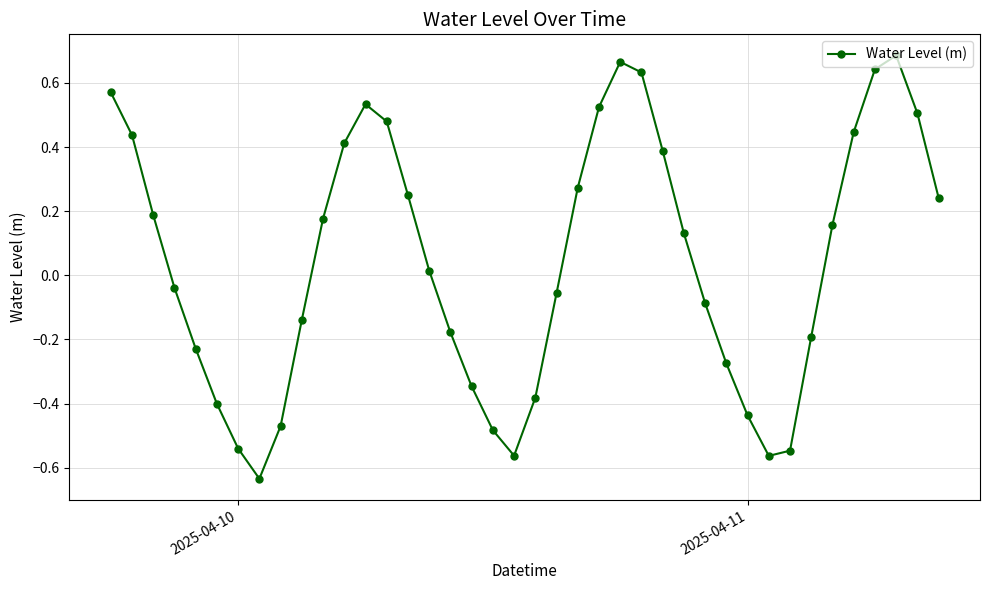

What is the sum of all values?

1.8